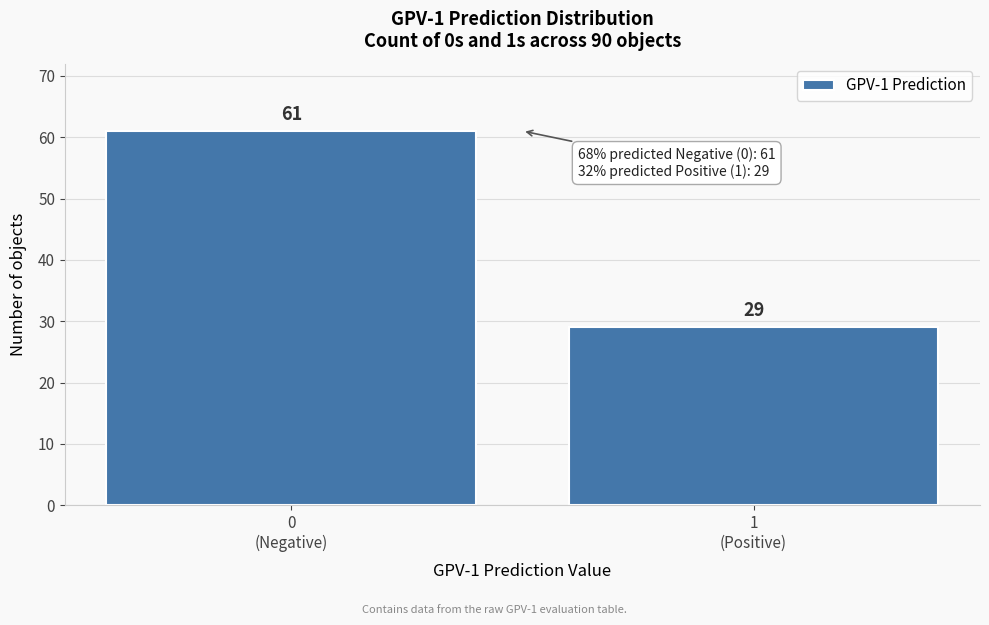

Reading right to left, extract all data points from this chart.

29	61